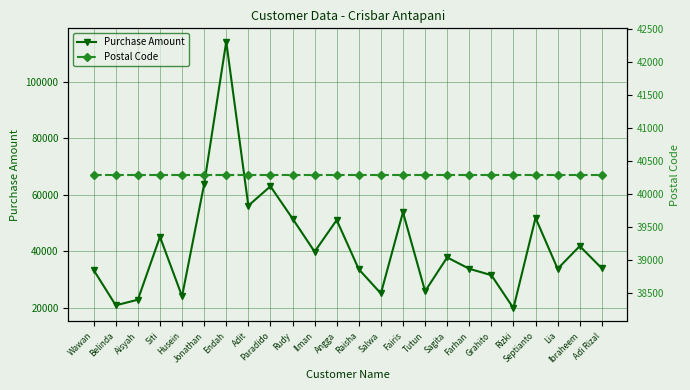

The value of Postal Code at Ibraheem is 70550. True or false?

False